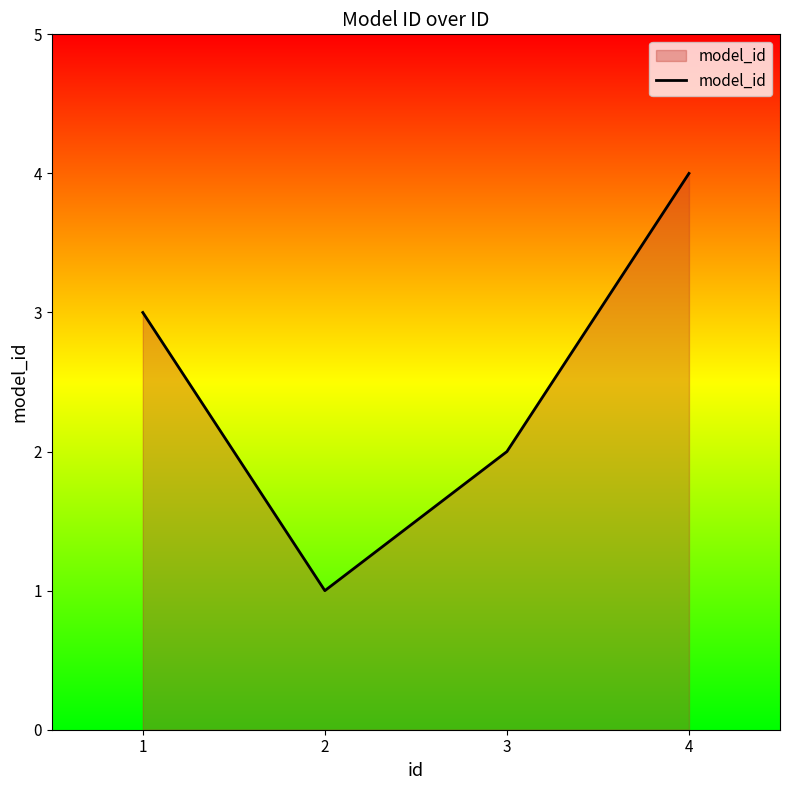

The value at 1 is 5. True or false?

False